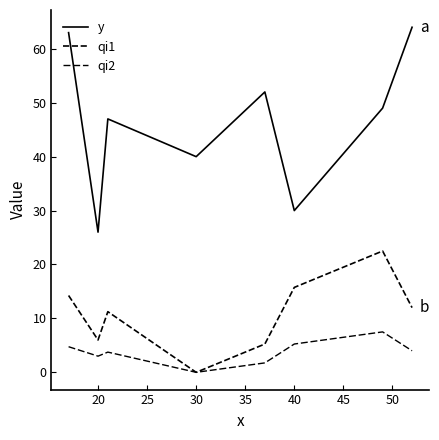

How many lines are shown in the chart?

3